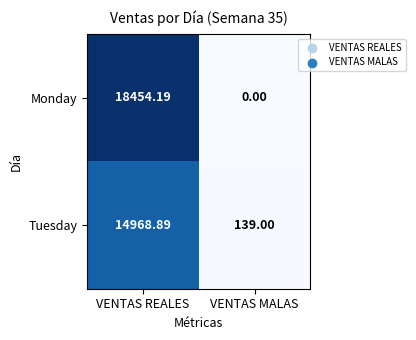

How many data points does each series have?

2